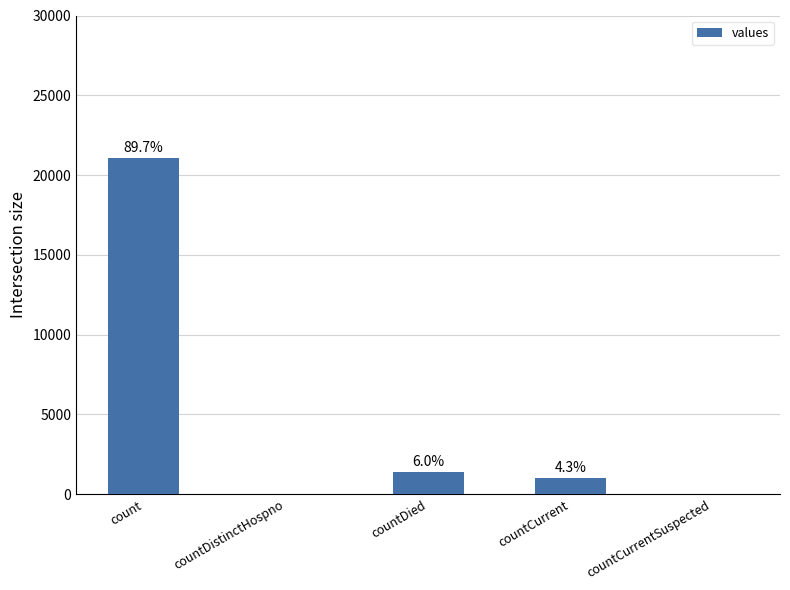

Reading left to right, list all the values displayed in this chart.

count=21050	countDistinctHospno=0	countDied=1405	countCurrent=1006	countCurrentSuspected=0